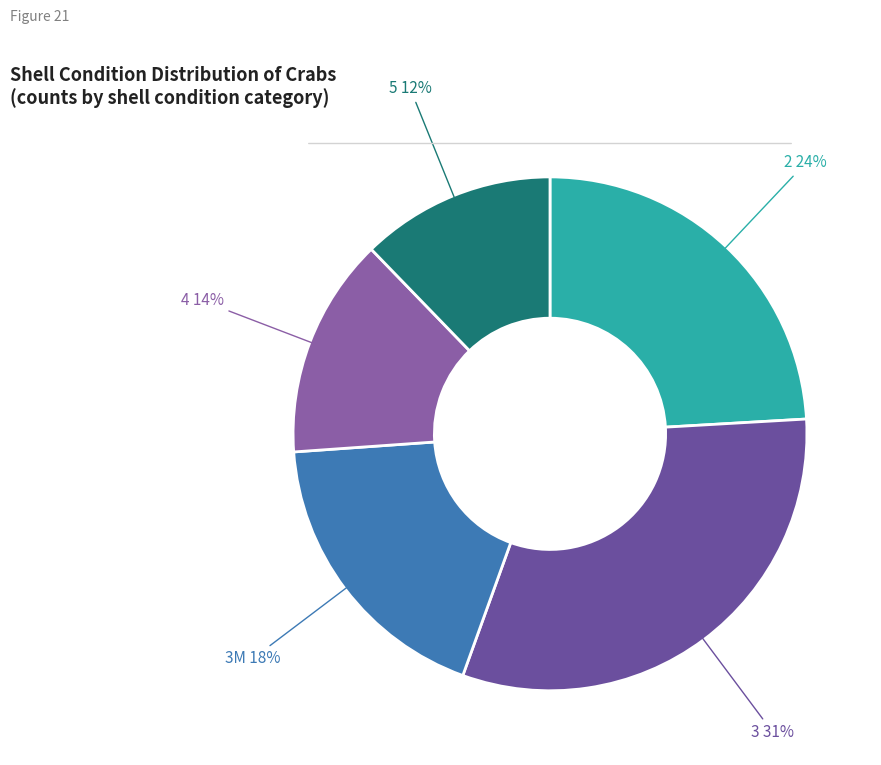

Is the sum of 5 and 3M greater than half?

No